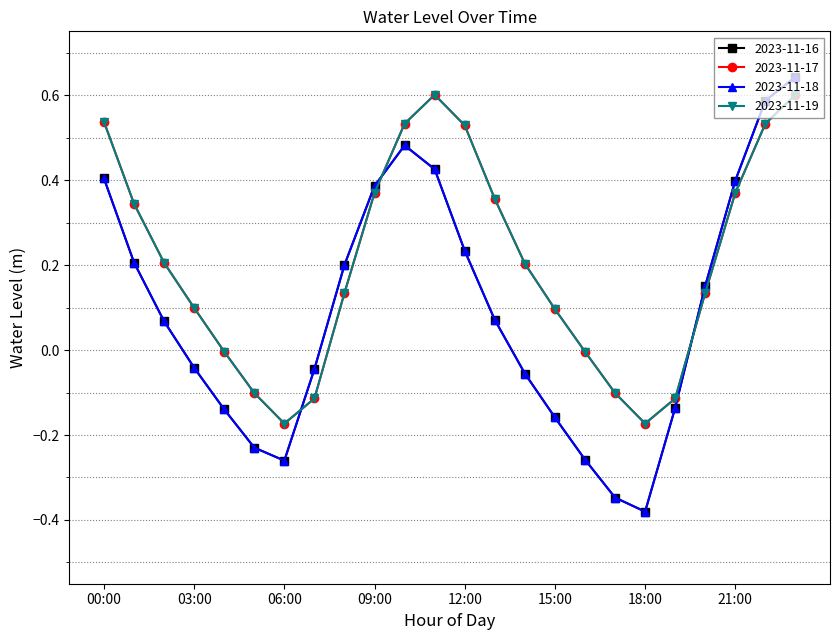

Does the chart have visible grid lines?

Yes